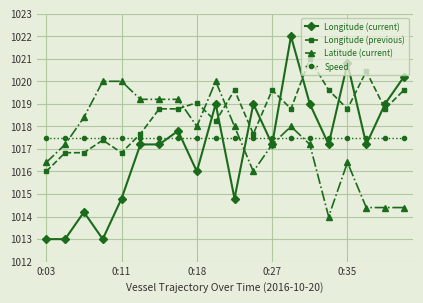

What are all the series names shown in the legend?

Longitude (current), Longitude (previous), Latitude (current), Speed